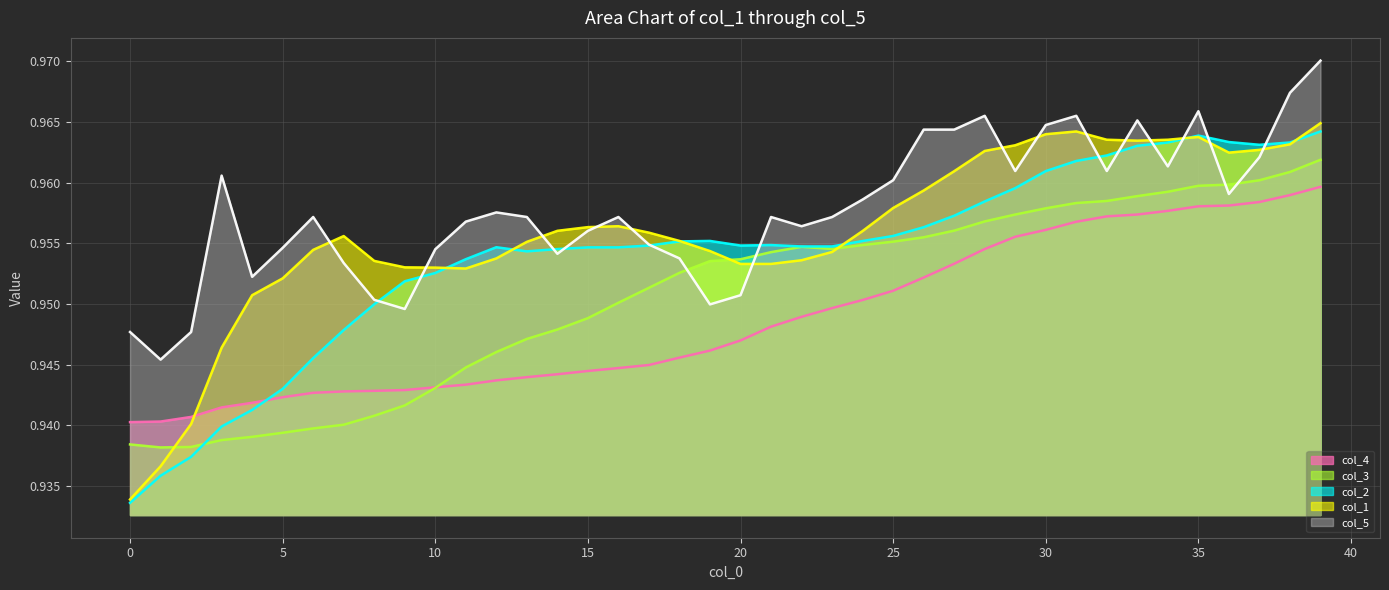

What is the greatest value displayed?

1.0